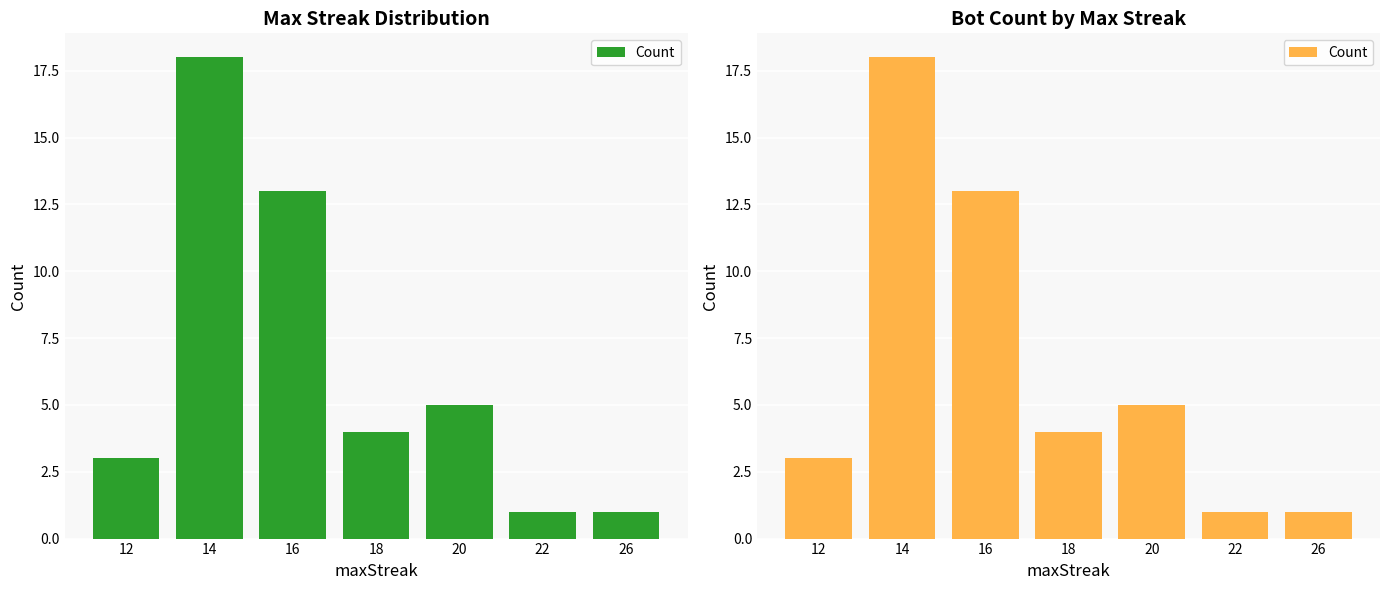

What is the difference between the second highest and second lowest values?

12